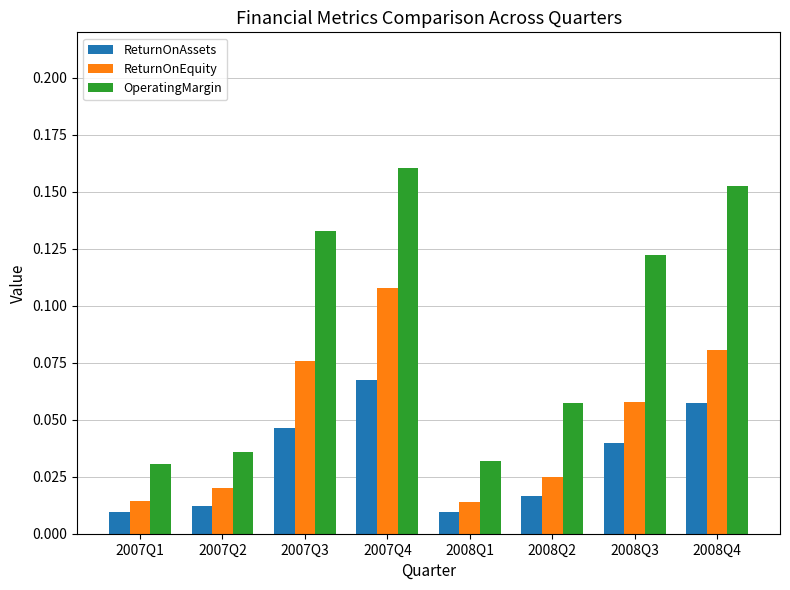

The value of ReturnOnAssets at 2007Q4 is 0.0. True or false?

False